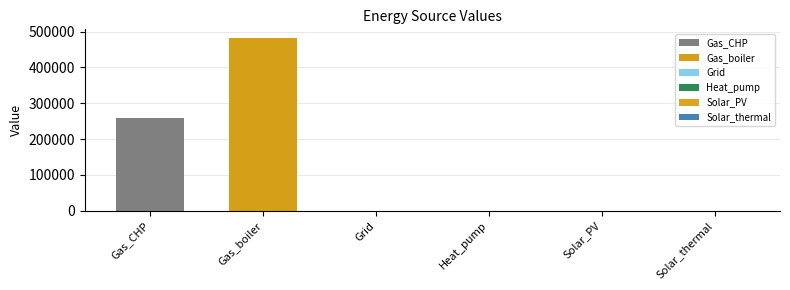

Reading right to left, list all the values displayed in this chart.

Solar_thermal=0.0	Solar_PV=0.0	Heat_pump=0.0	Grid=0.0	Gas_boiler=482527.9	Gas_CHP=258689.1